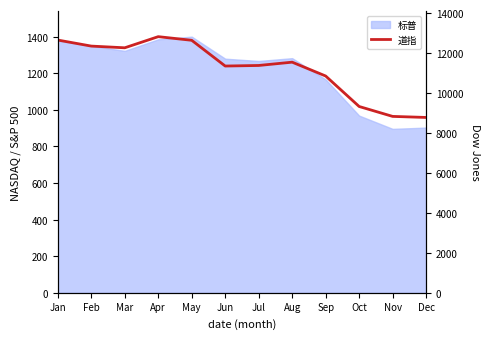

Which label corresponds to the largest value in the chart?

Apr